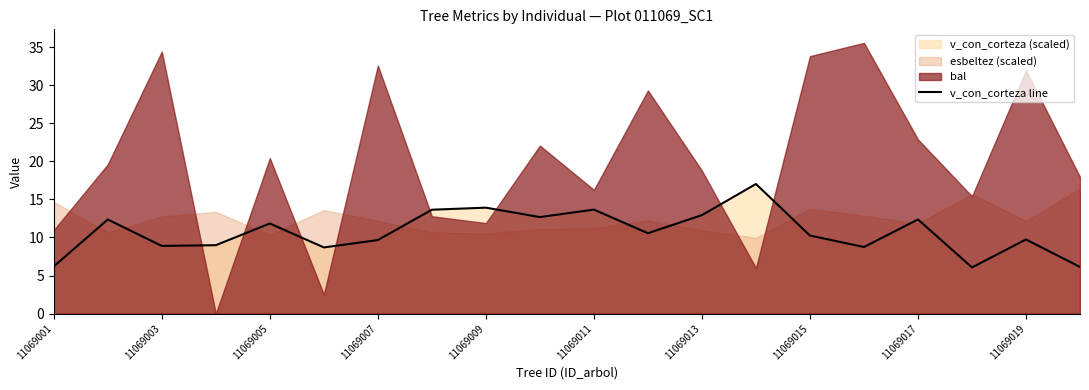

The value of v_con_corteza line at 11069003 is 8.9. True or false?

True